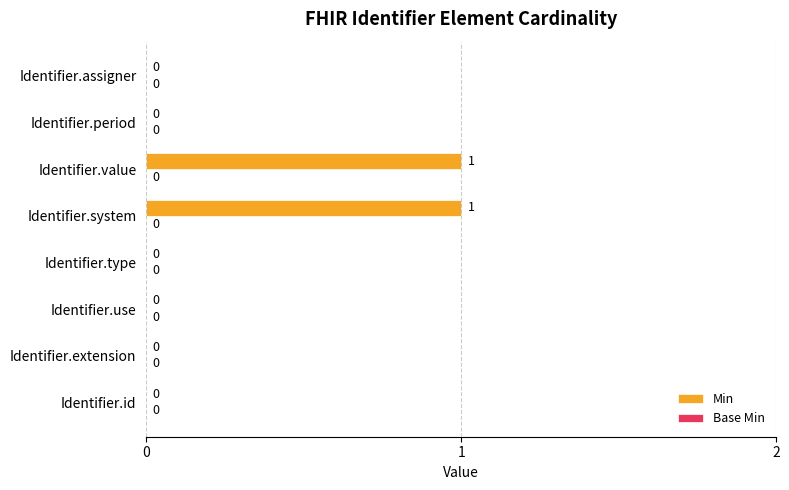

How many values are between 0 and 1?

8